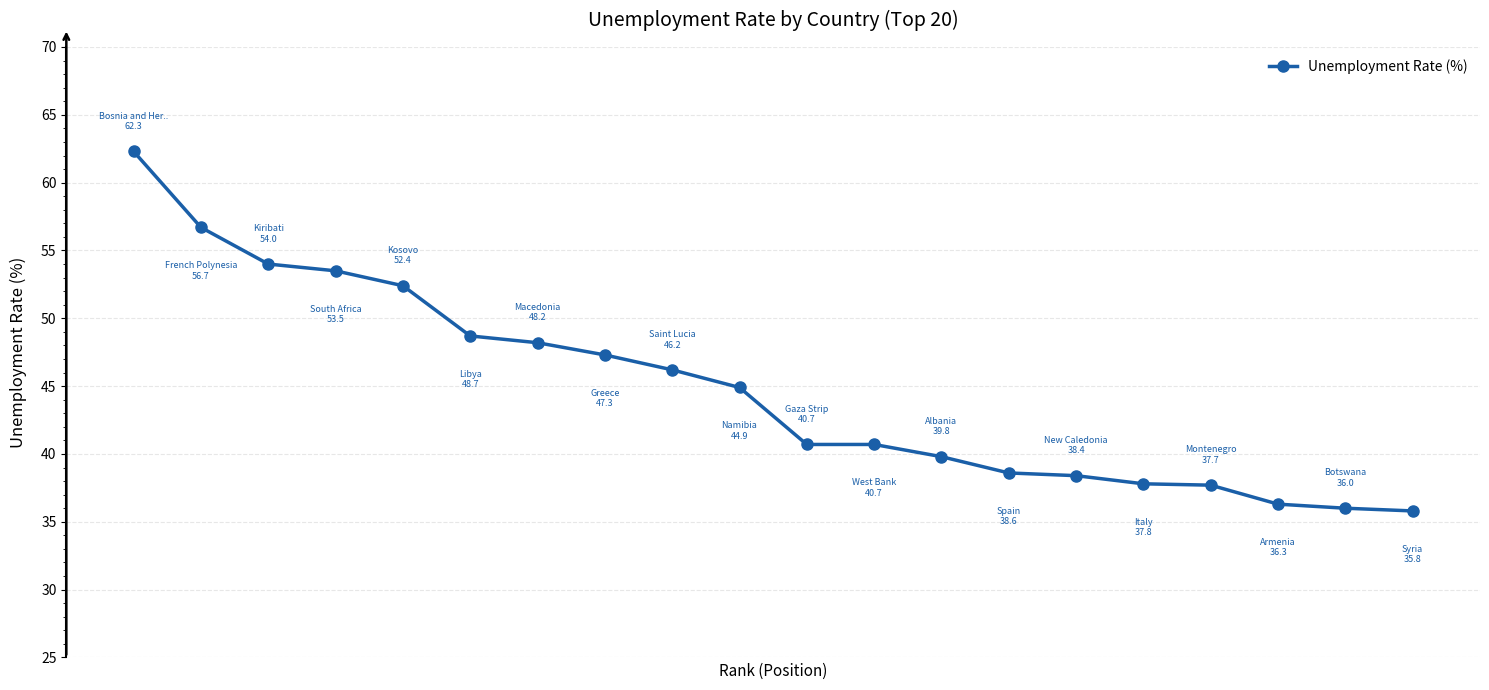

What is the value of the 6th point from the left?

48.7